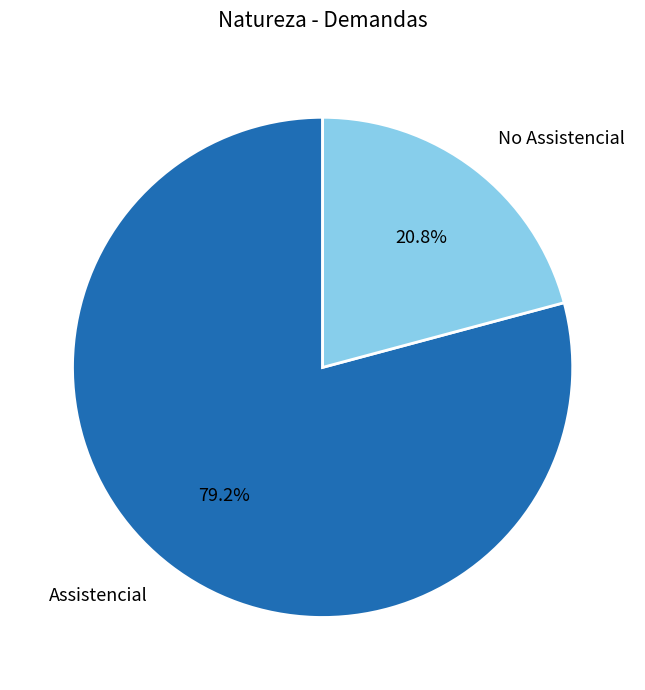

Do No Assistencial and Assistencial together represent more than half of the pie?

Yes